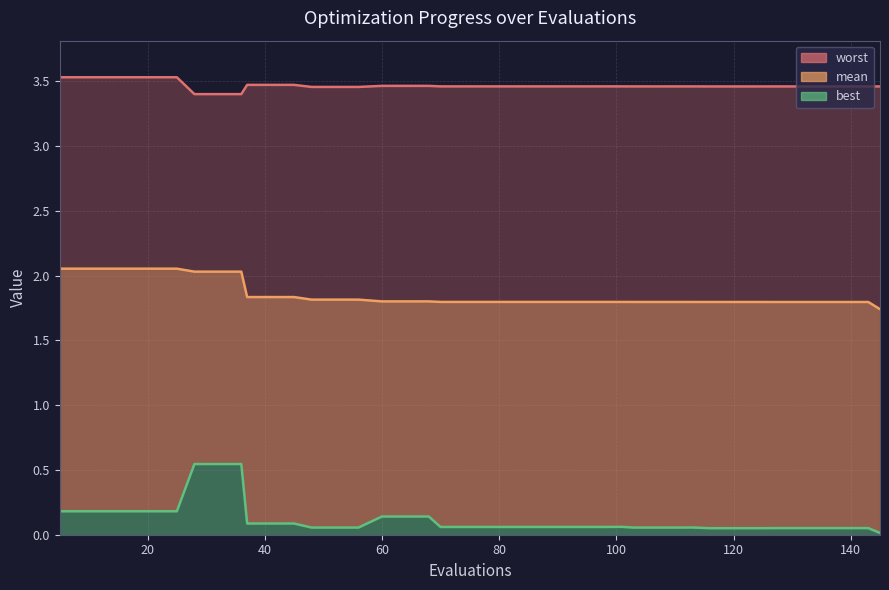

Rank the series by their average value, from lowest to highest.

best, mean, worst